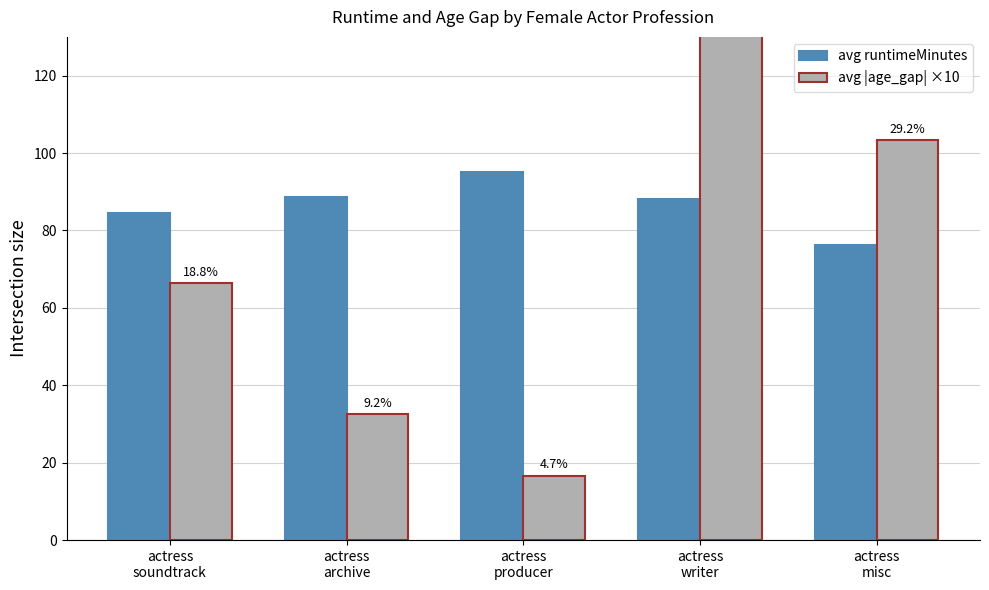

Which series has the widest spread of values?

avg |age_gap| ×10